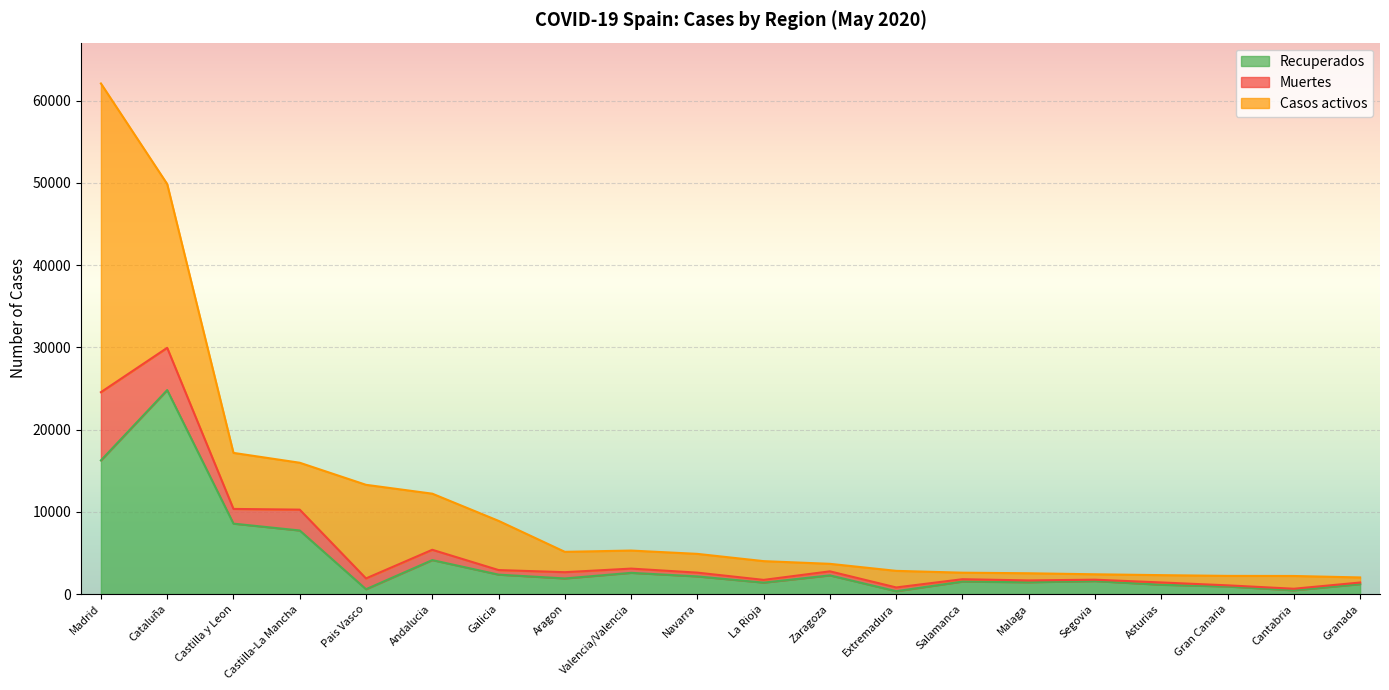

The Recuperados series shows 4133 at Andalucia. True or false?

True